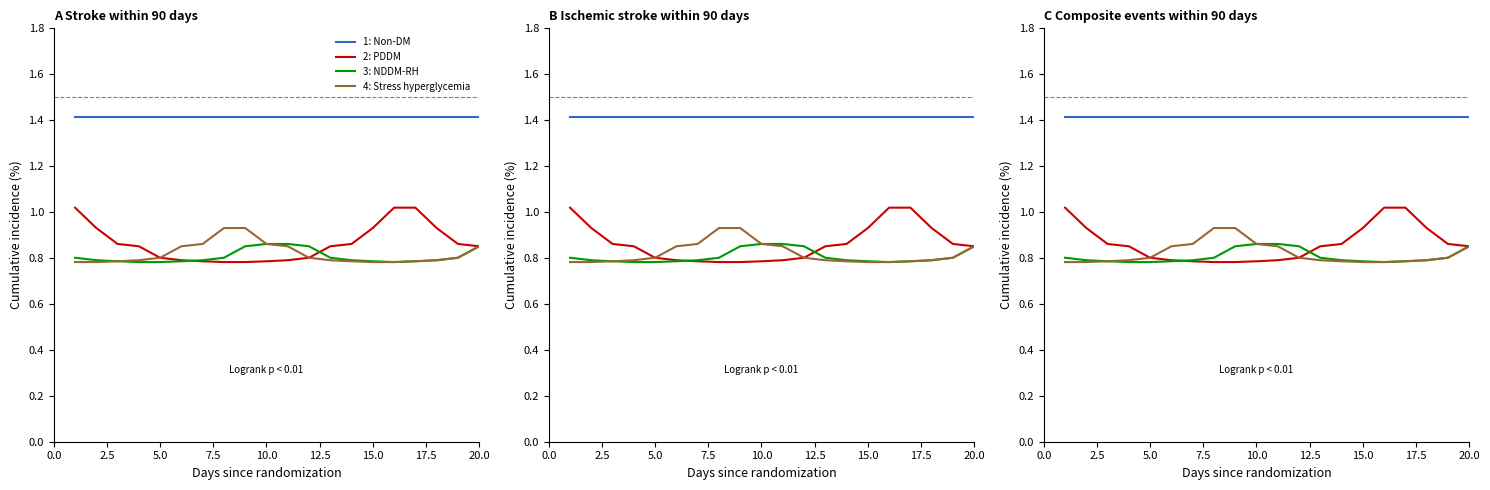

True or false: 4: Stress hyperglycemia and 1: Non-DM cross at least once.

False